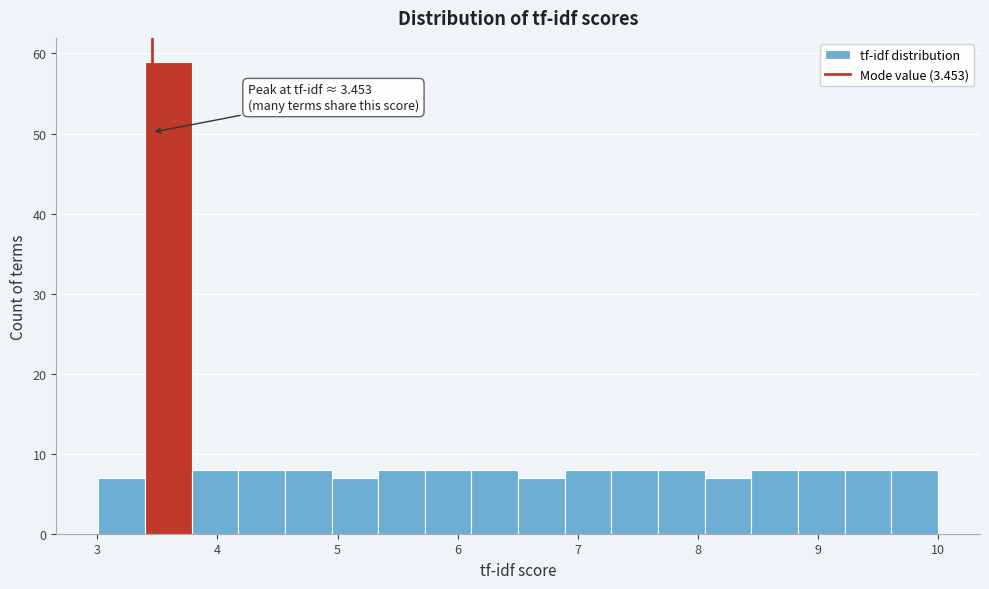

Read against the x-axis, roughly where is the centre of the tallest bar?

3.6